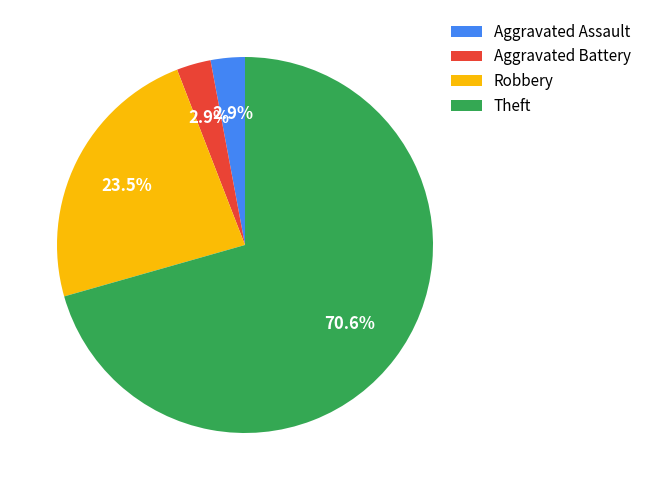

Does Theft account for over 50% of the chart?

Yes